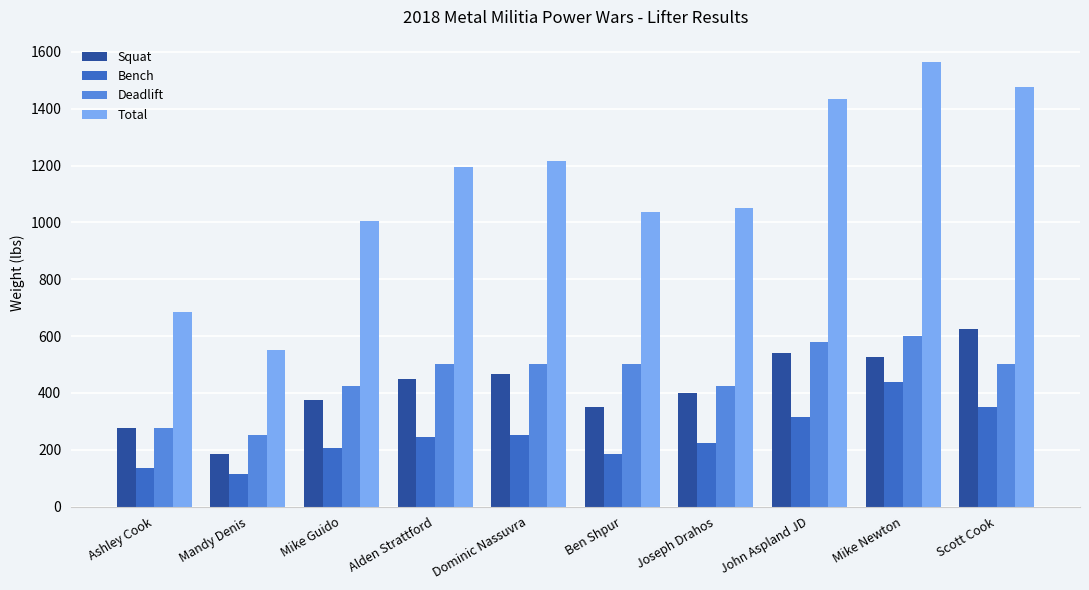

List the labels in order of Squat value, smallest first.

Mandy Denis, Ashley Cook, Ben Shpur, Mike Guido, Joseph Drahos, Alden Strattford, Dominic Nassuvra, Mike Newton, John Aspland JD, Scott Cook